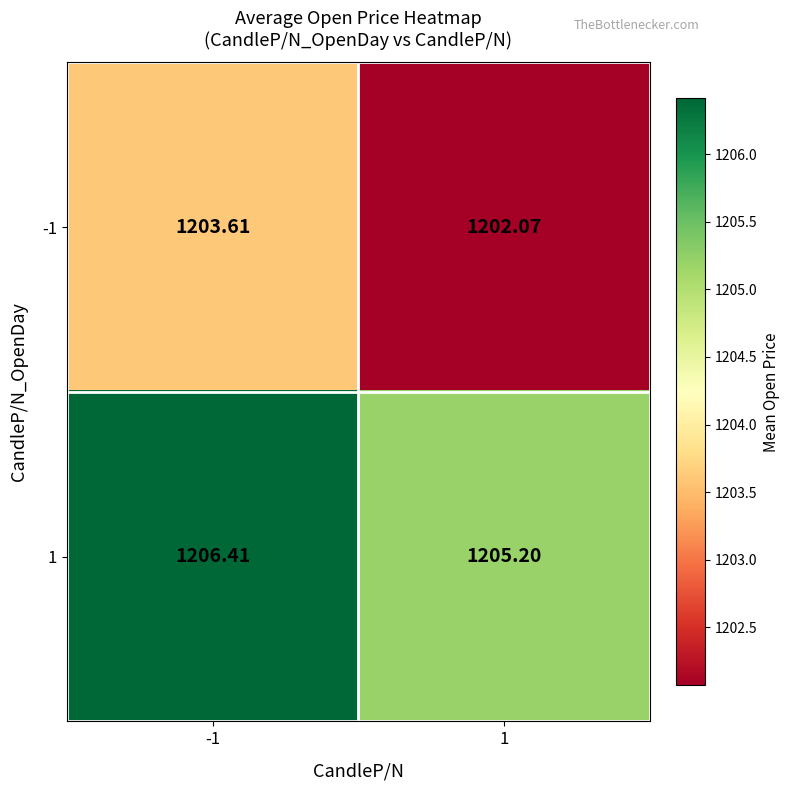

Is the value of 1 at -1 greater than the value of -1 at -1?

Yes